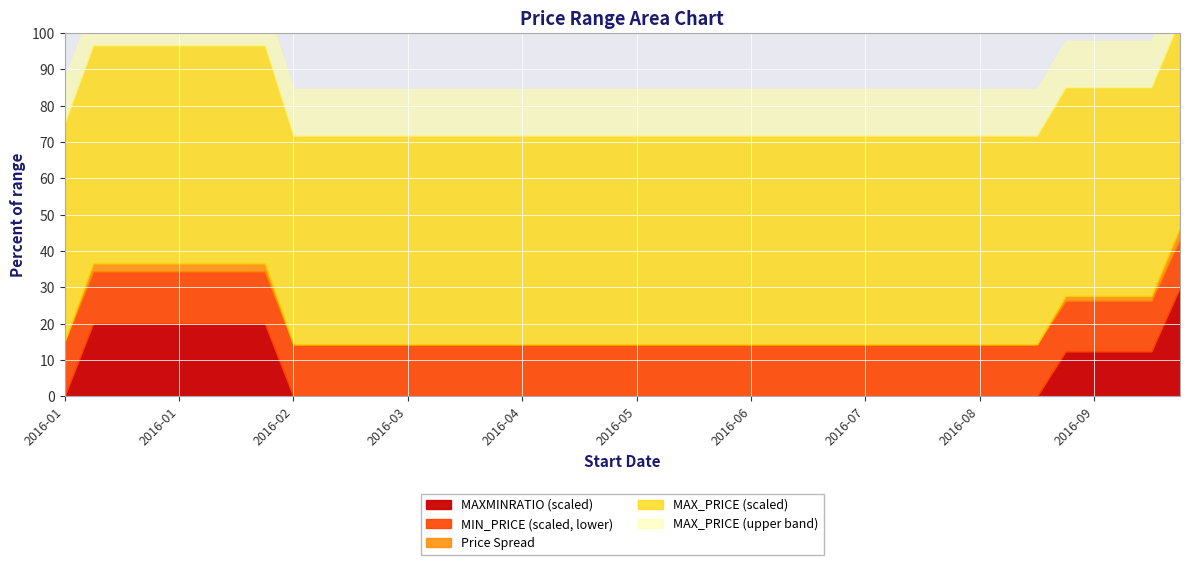

True or false: MAXMINRATIO and MAX_PRICE intersect in this chart.

False